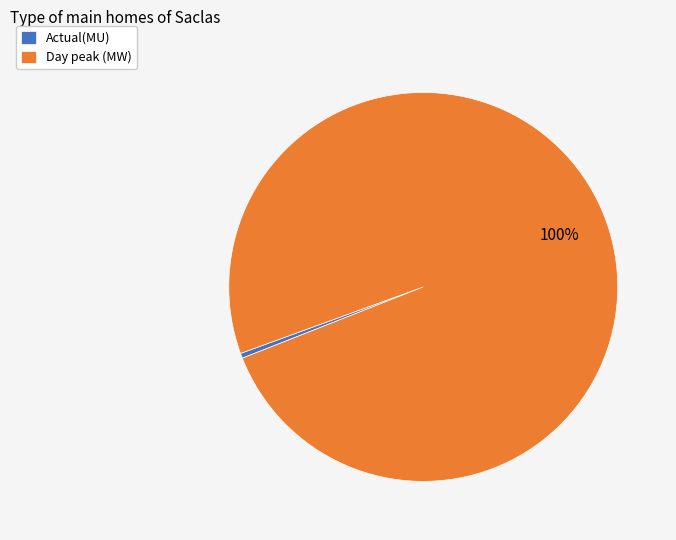

Between Day peak (MW) and Actual(MU), which is larger?

Day peak (MW)